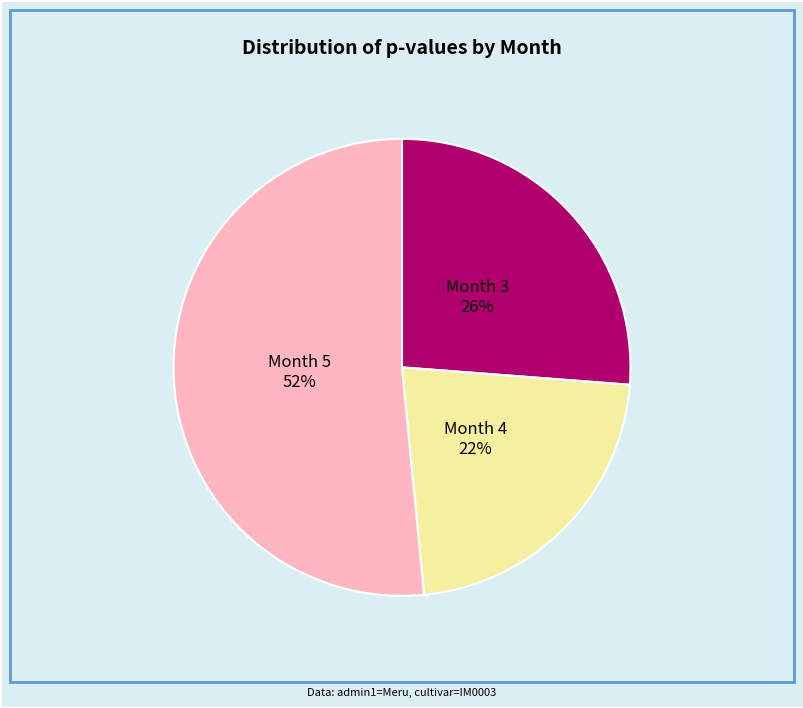

How many slices are in this pie chart?

3